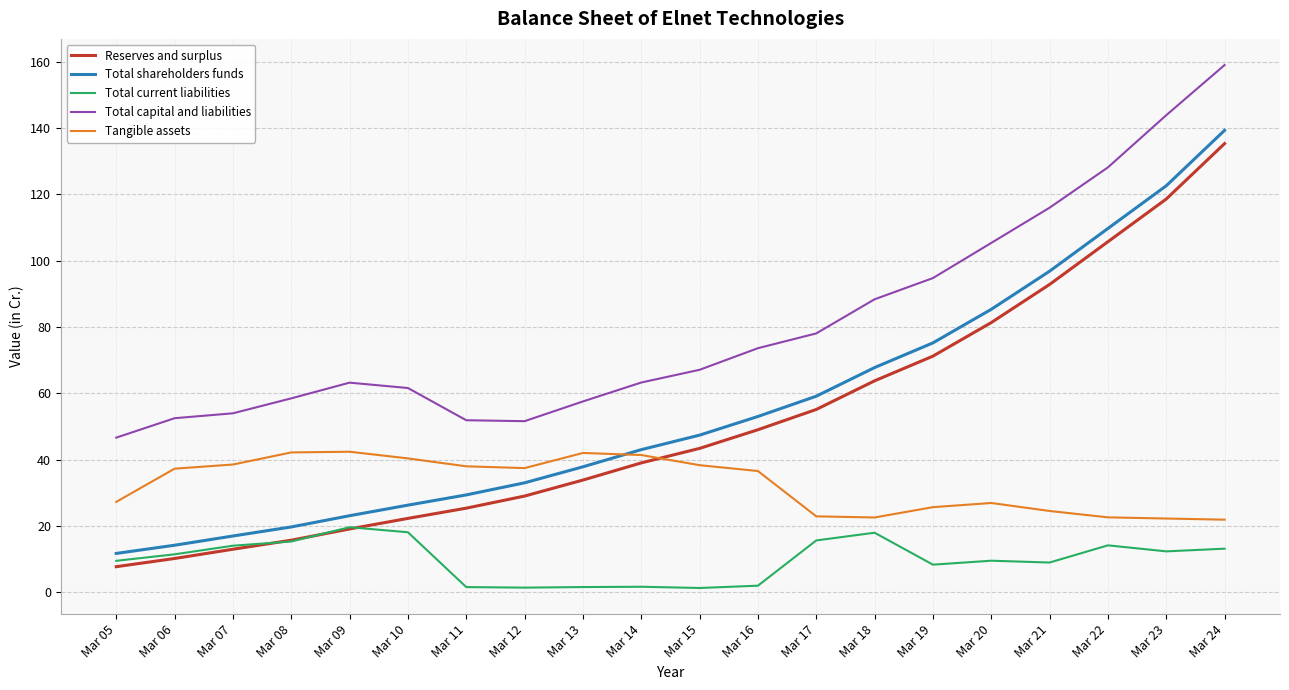

What is the minimum value shown in the chart?

1.2